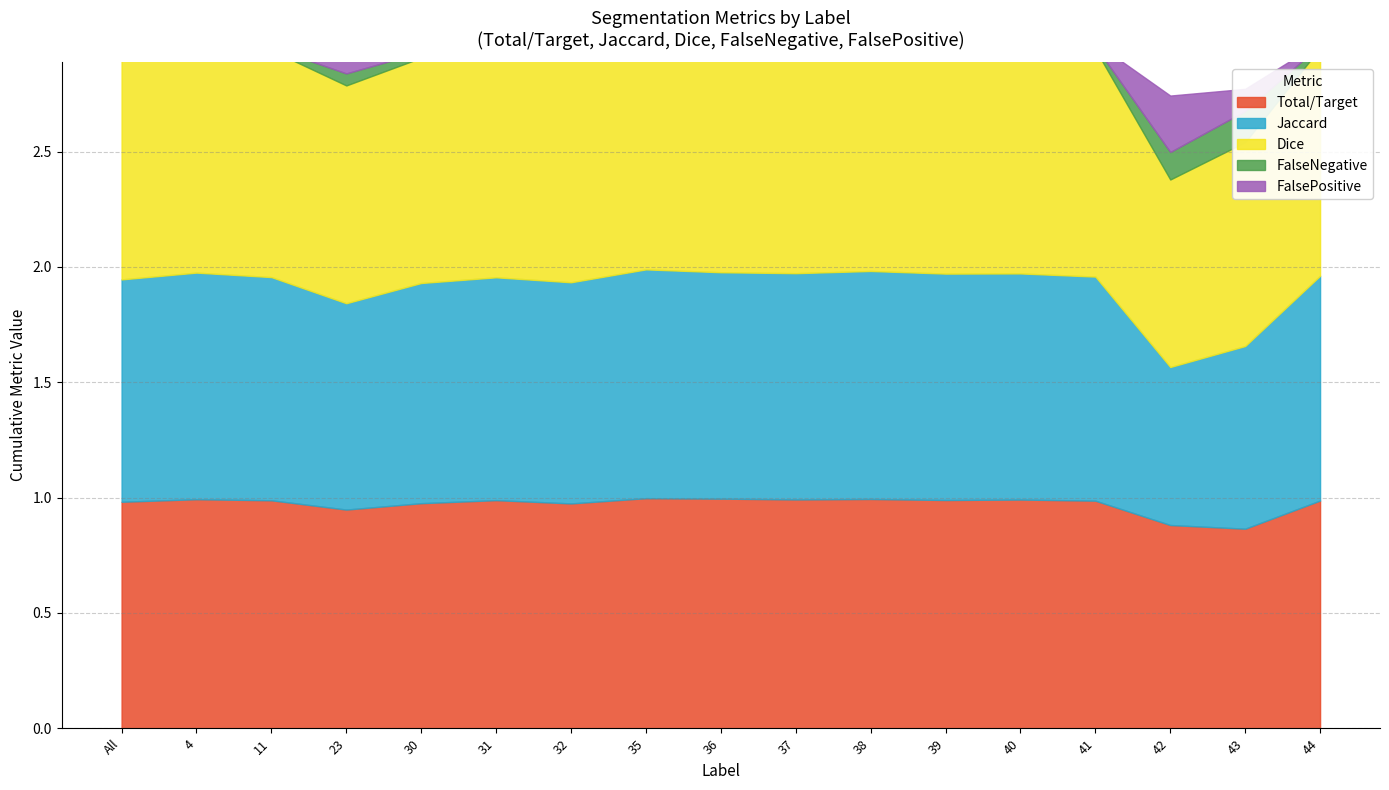

How many interior local valleys does the Total/Target series have?

5